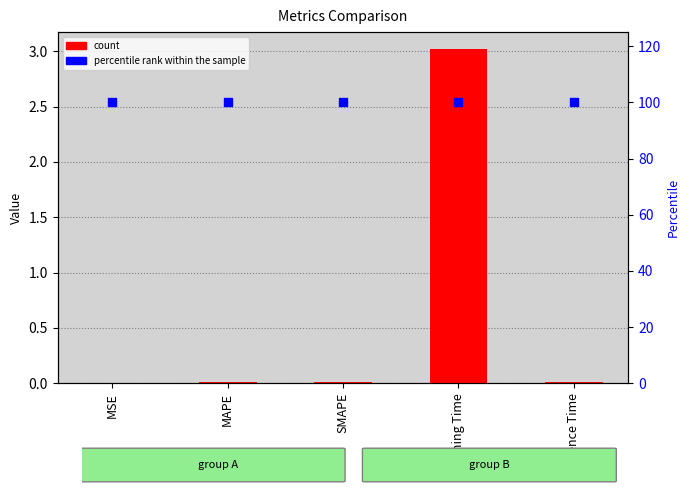

Which series has the largest Y range (max minus min)?

col_1